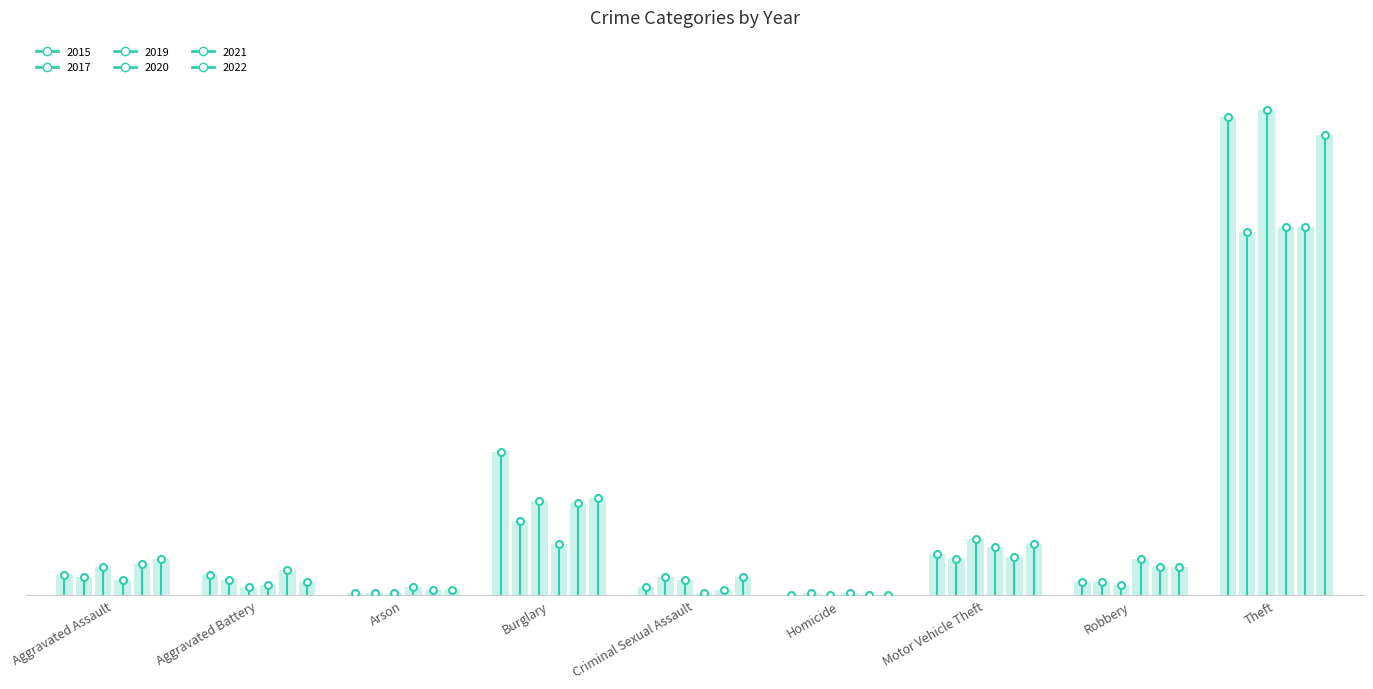

Reading left to right, what are all the values shown in this chart?

2015: 8	8	1	56	3	0	16	5	187
2017: 7	6	1	29	7	1	14	5	142
2019: 11	3	1	37	6	0	22	4	190
2020: 6	4	3	20	1	1	19	14	144
2021: 12	10	2	36	2	0	15	11	144
2022: 14	5	2	38	7	0	20	11	180